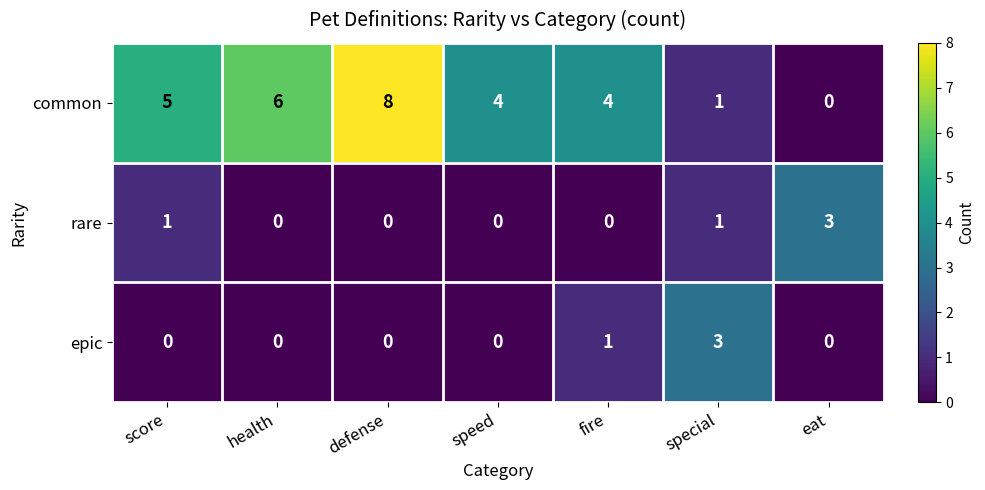

Reading left to right, extract all data points from this chart.

common: score=5	health=6	defense=8	speed=4	fire=4	special=1	eat=0
rare: score=1	health=0	defense=0	speed=0	fire=0	special=1	eat=3
epic: score=0	health=0	defense=0	speed=0	fire=1	special=3	eat=0